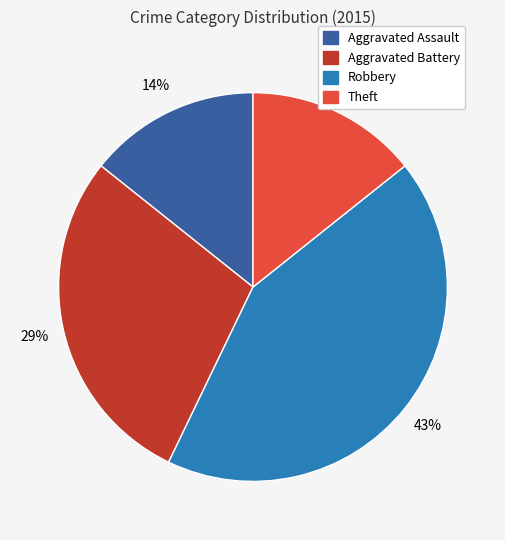

Approximately how many times larger is the value at Aggravated Assault compared to Robbery?

0.3